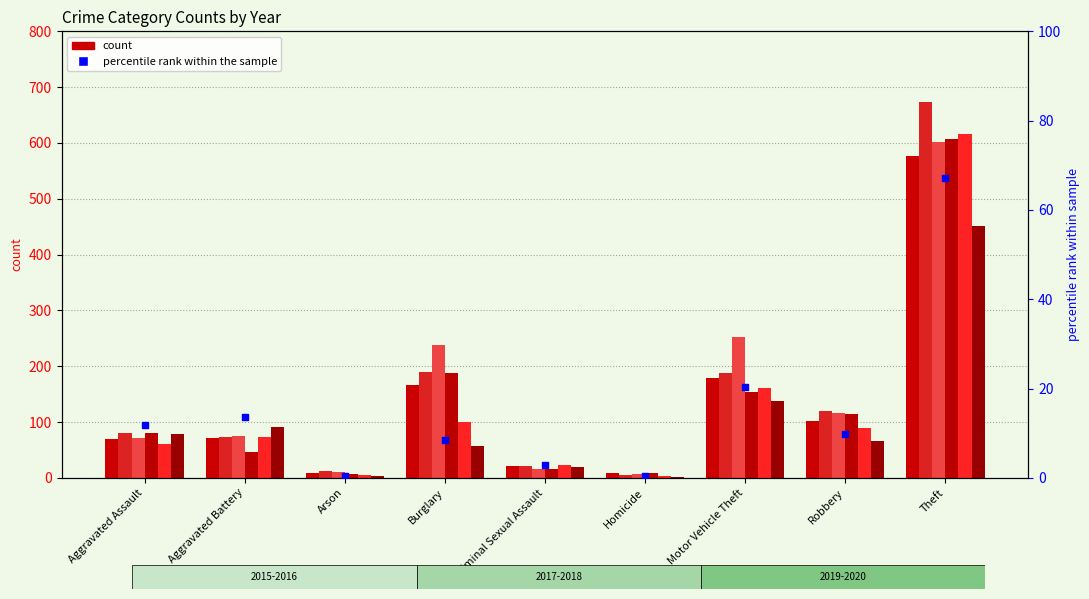

What is the ratio of the value at Homicide to the value at Criminal Sexual Assault?

0.1